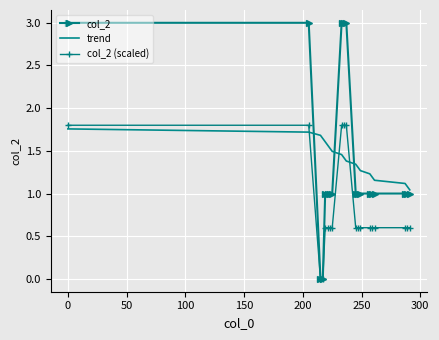

What is the maximum value shown in the chart?

3.0